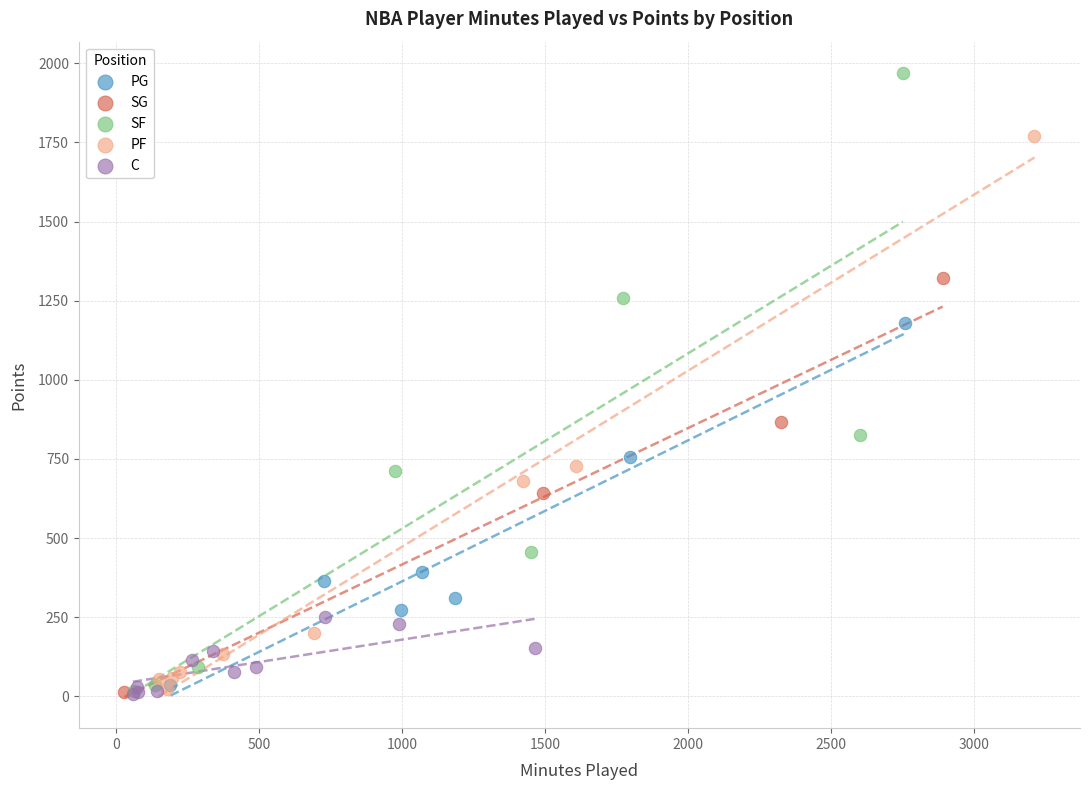

Which series has the widest spread of Y values?

SF